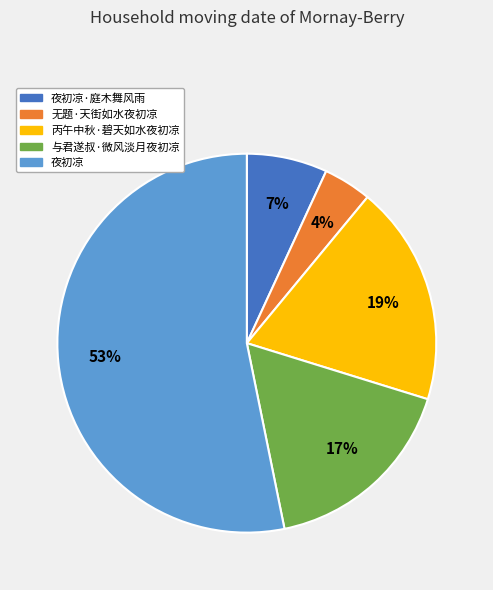

Is there any slice that represents more than half of the pie?

Yes